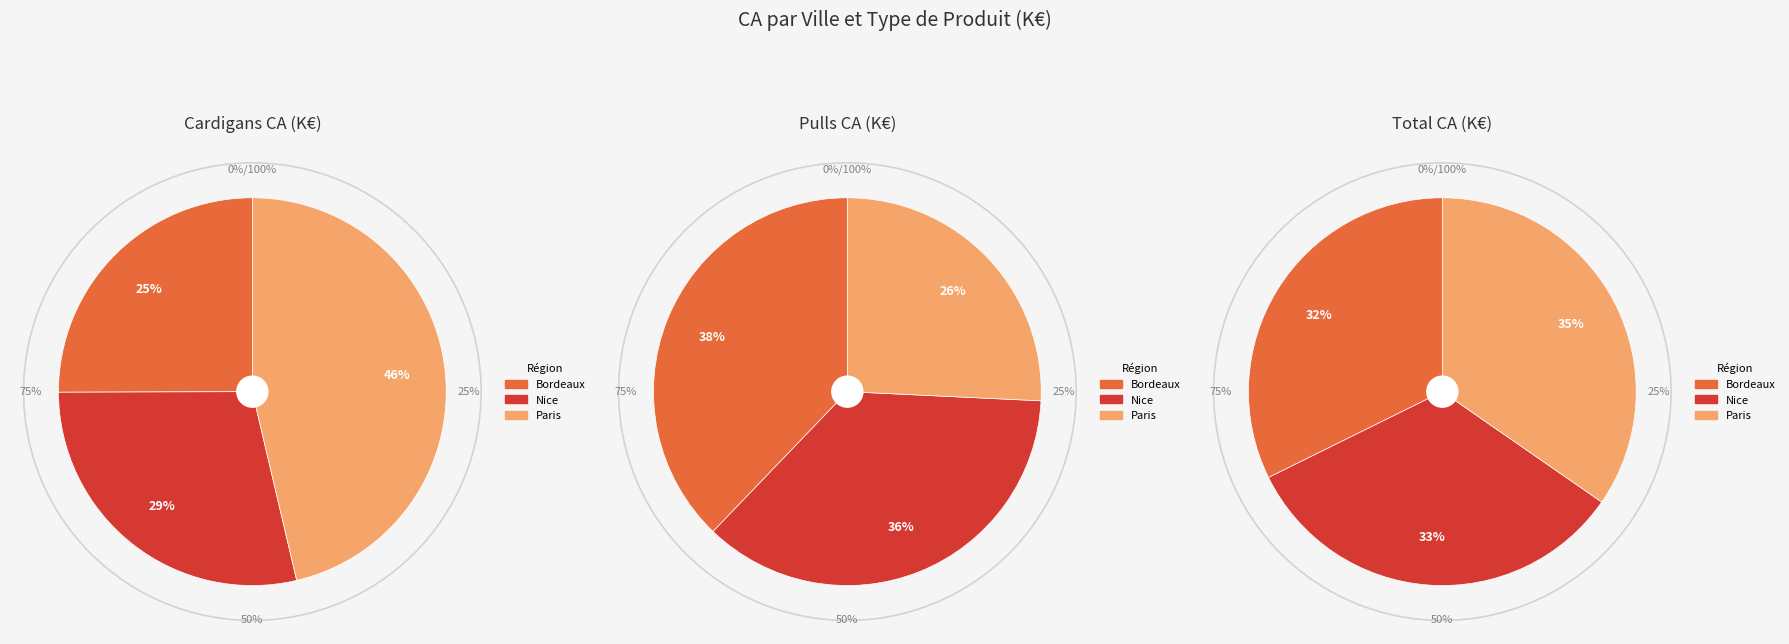

To the nearest percent, what is the combined percentage of Paris and Nice?

62%